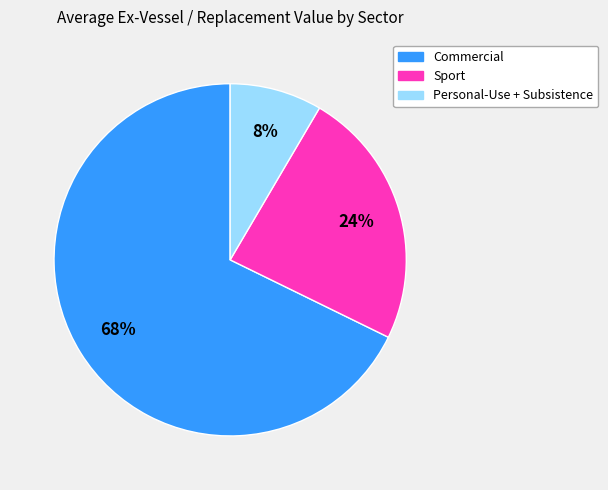

Is there a majority slice in this chart?

Yes